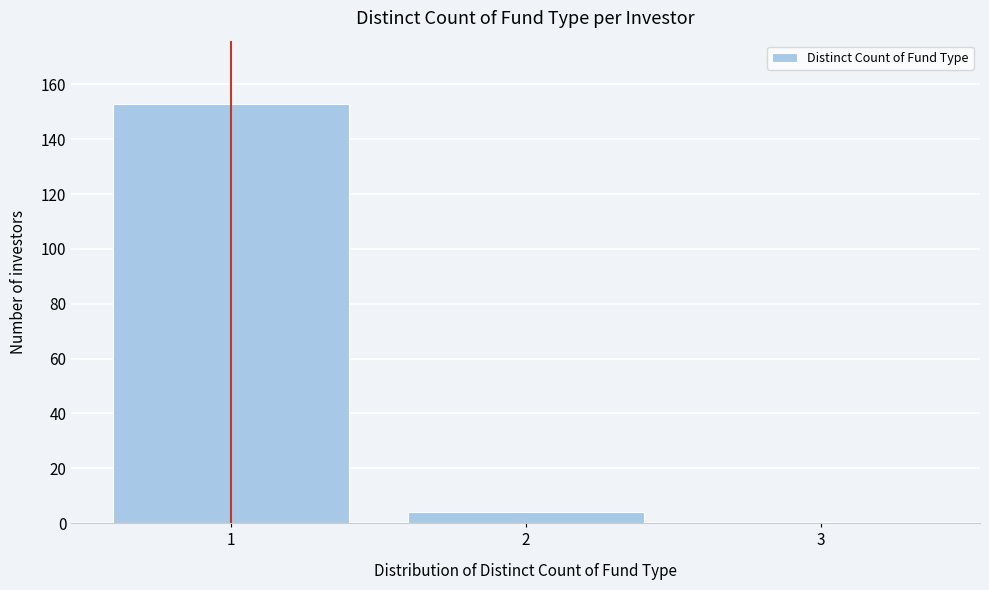

Reading left to right, list every bar in this chart as the range it spans on the x-axis followed by its height. The values are not printed on the chart, so give them approximately, as read against the axis.

0.5 to 1.5: 154
1.5 to 2.5: 4
2.5 to 3.5: 0